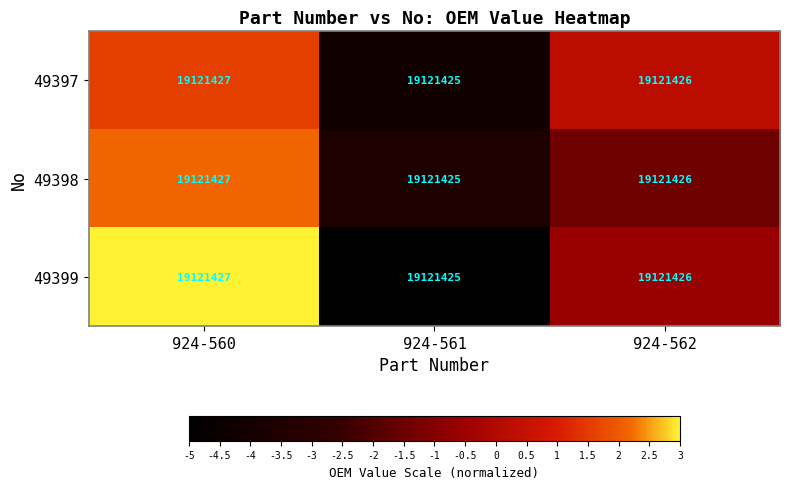

The 49397 series shows -4.2 at 924-561. True or false?

True